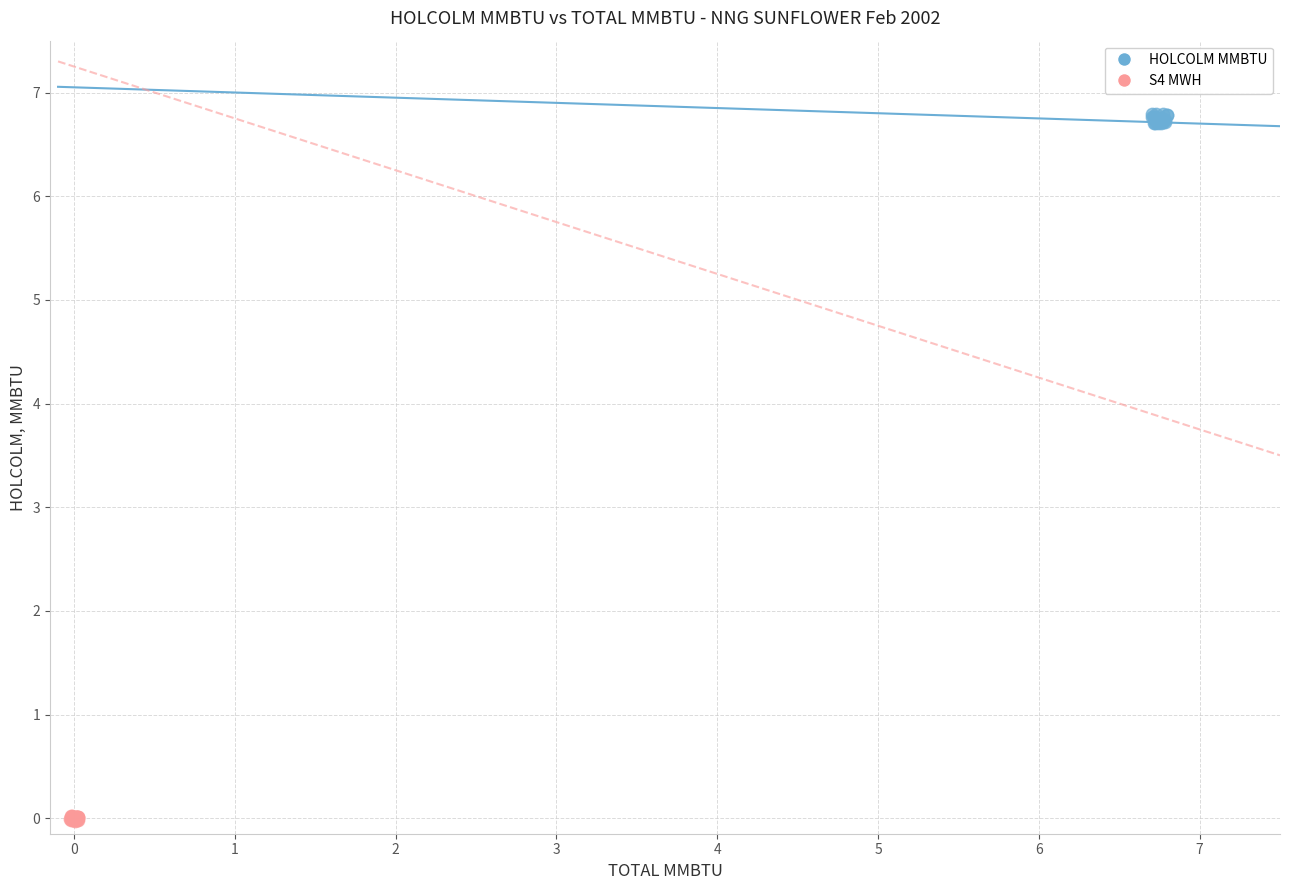

Which series contains the lowest Y value?

S4 MWH